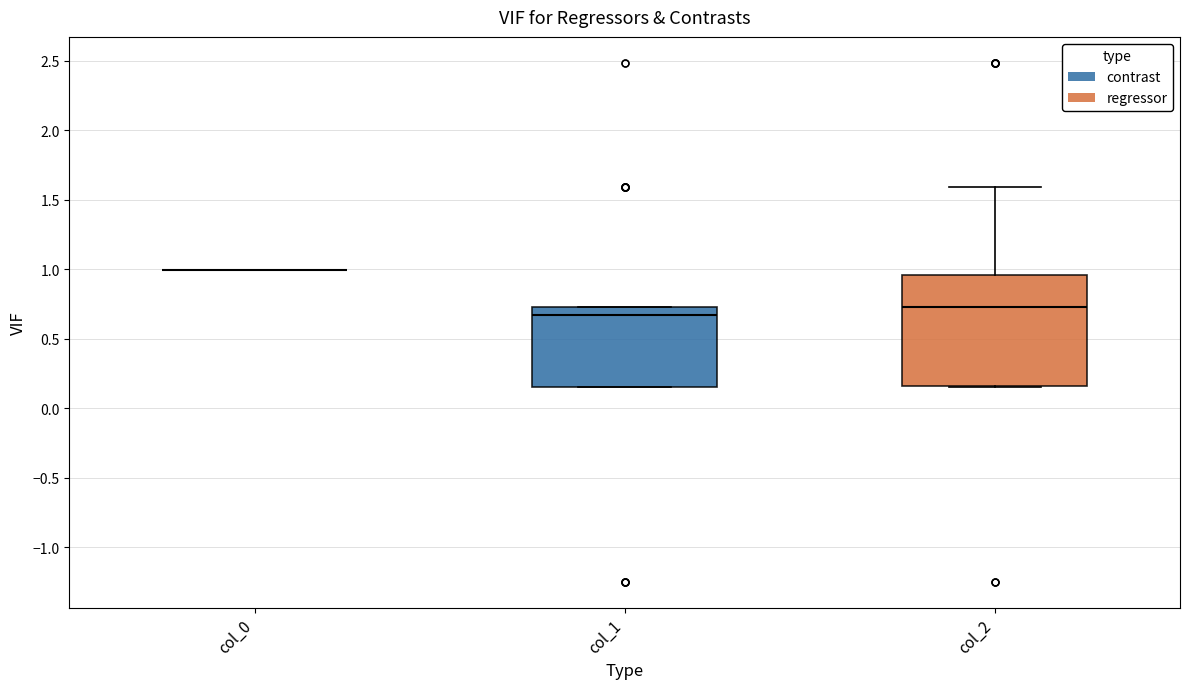

Which box is the tallest, from its lower edge to its upper edge?

col_2